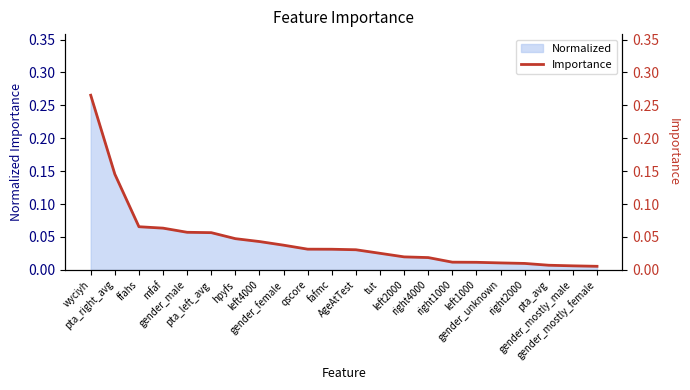

True or false: the data has more than 0 interior local peaks.

False